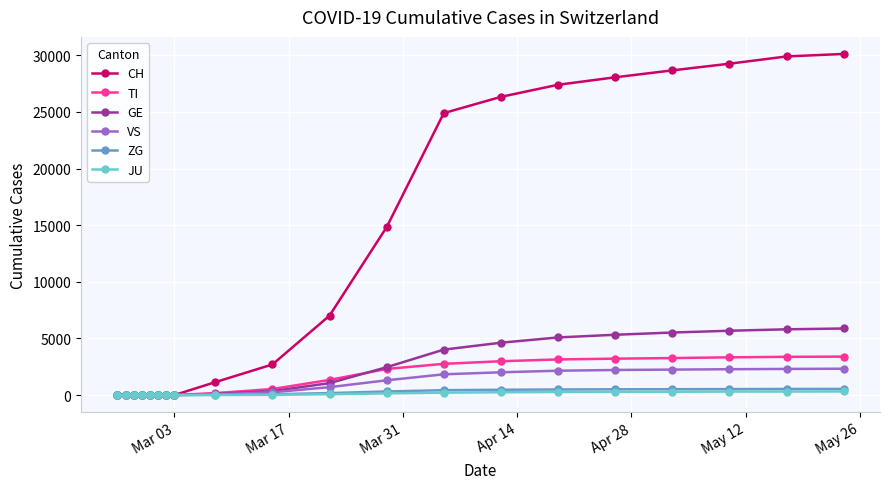

Which series has the largest total across all categories?

CH